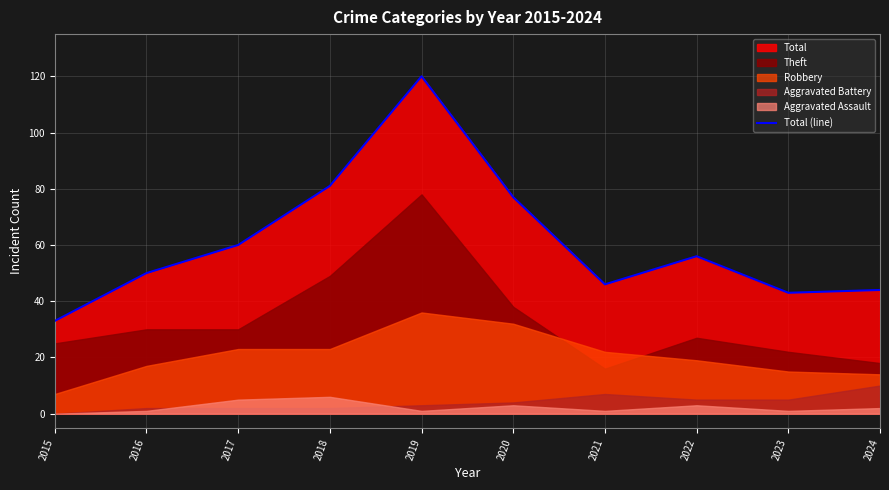

What is the greatest value displayed?

120